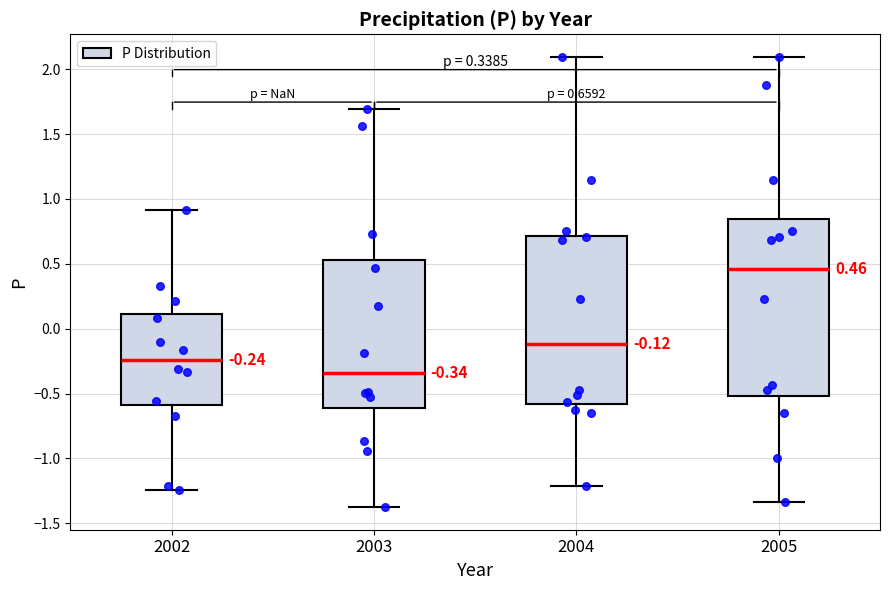

Which box's median line is the highest?

2005